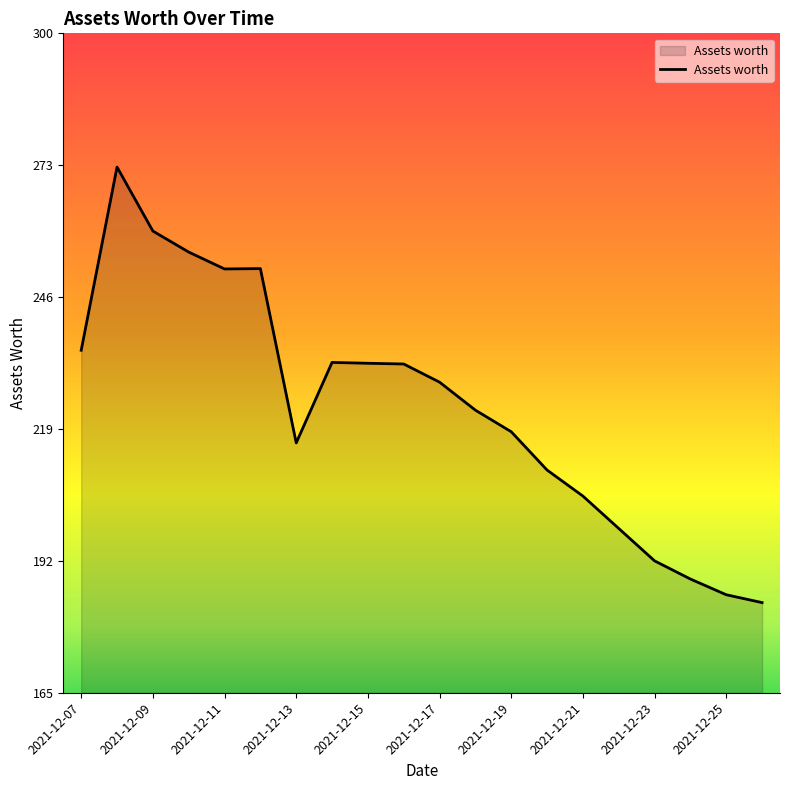

What is the difference between the maximum and minimum values?

88.7